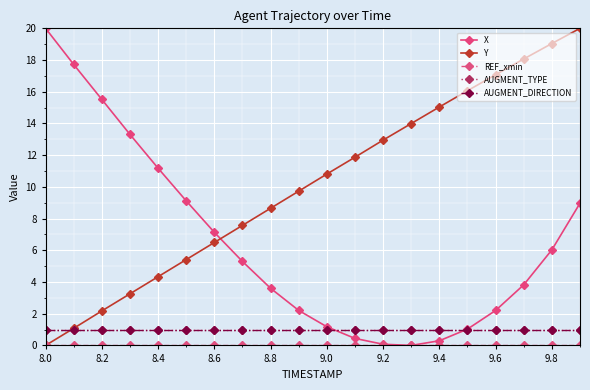

True or false: AUGMENT_TYPE and REF_xmin intersect in this chart.

False